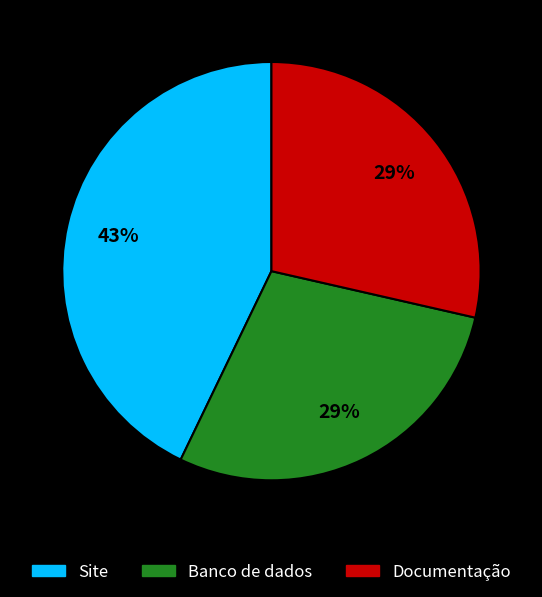

True or false: Documentação accounts for 29% of the total.

True